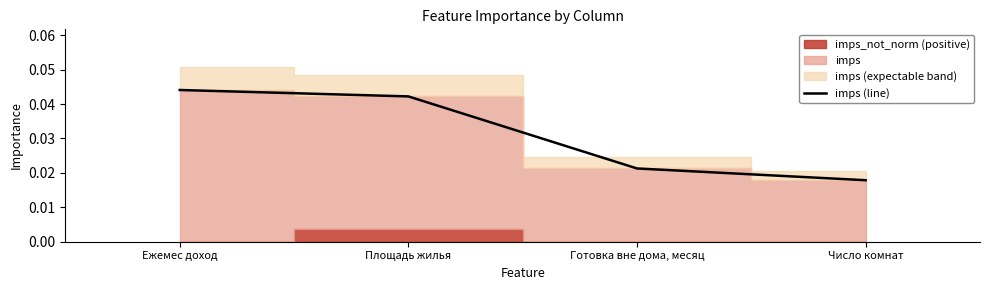

At which label does imps (line) reach its peak?

Ежемес доход